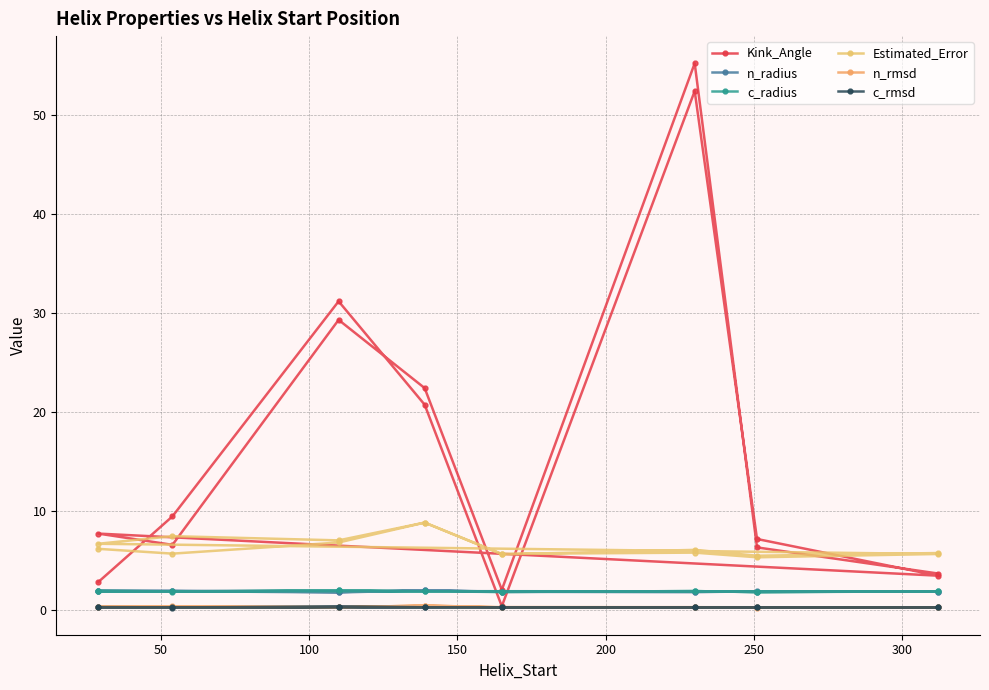

True or false: c_rmsd has more than 2 interior local peaks.

True